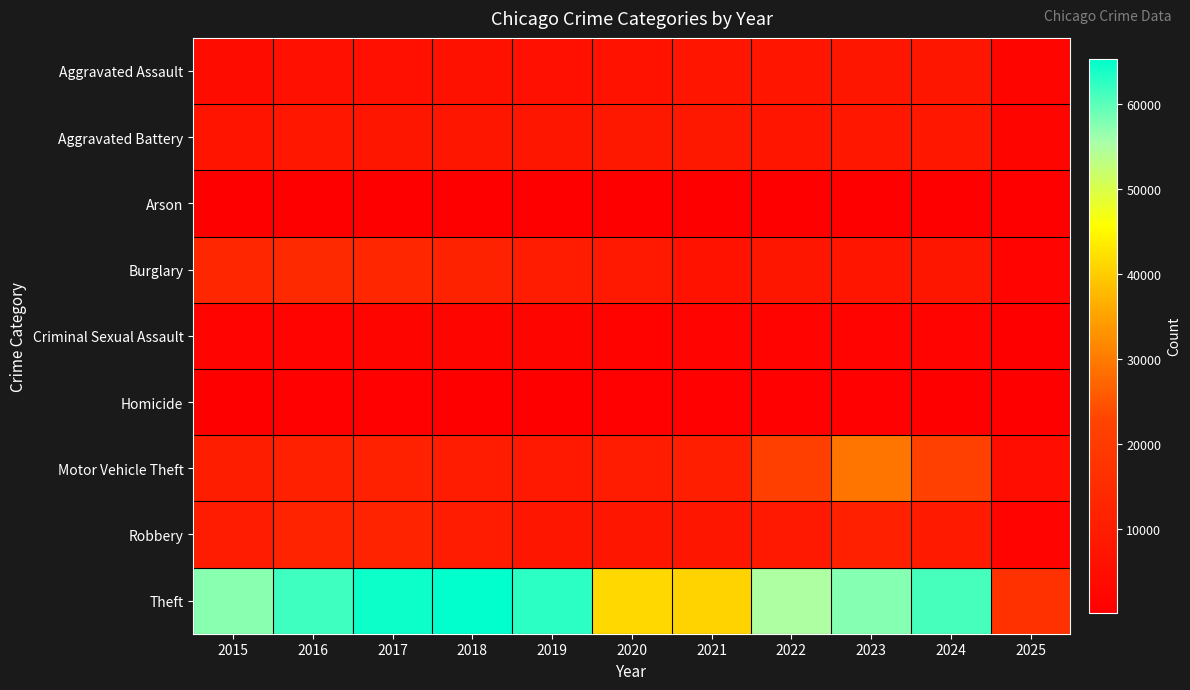

Reading left to right, transcribe all the data shown in this chart.

Aggravated Assault: 2015=4480	2016=5713	2017=5793	2018=6002	2019=5841	2020=6265	2021=7242	2022=7281	2023=7712	2024=7900	2025=1901
Aggravated Battery: 2015=7018	2016=8085	2017=7845	2018=7734	2019=7858	2020=8320	2021=8346	2022=7494	2023=8079	2024=8178	2025=1916
Arson: 2015=448	2016=515	2017=444	2018=373	2019=376	2020=588	2021=530	2022=422	2023=513	2024=482	2025=121
Burglary: 2015=13184	2016=14289	2017=13001	2018=11747	2019=9638	2020=8758	2021=6662	2022=7594	2023=7482	2024=7649	2025=1778
Criminal Sexual Assault: 2015=1707	2016=1868	2017=1992	2018=2048	2019=1929	2020=1501	2021=1752	2022=1834	2023=1863	2024=1756	2025=537
Homicide: 2015=496	2016=786	2017=672	2018=588	2019=499	2020=787	2021=805	2022=727	2023=629	2024=587	2025=113
Motor Vehicle Theft: 2015=10068	2016=11285	2017=11380	2018=9985	2019=8978	2020=9959	2021=10605	2022=21470	2023=29254	2024=21685	2025=4785
Robbery: 2015=9638	2016=11960	2017=11881	2018=9681	2019=7995	2020=7855	2021=7920	2022=8965	2023=11053	2024=9125	2025=1747
Theft: 2015=57352	2016=61623	2017=64386	2018=65289	2019=62498	2020=41347	2021=40819	2022=54896	2023=57481	2024=61193	2025=16714